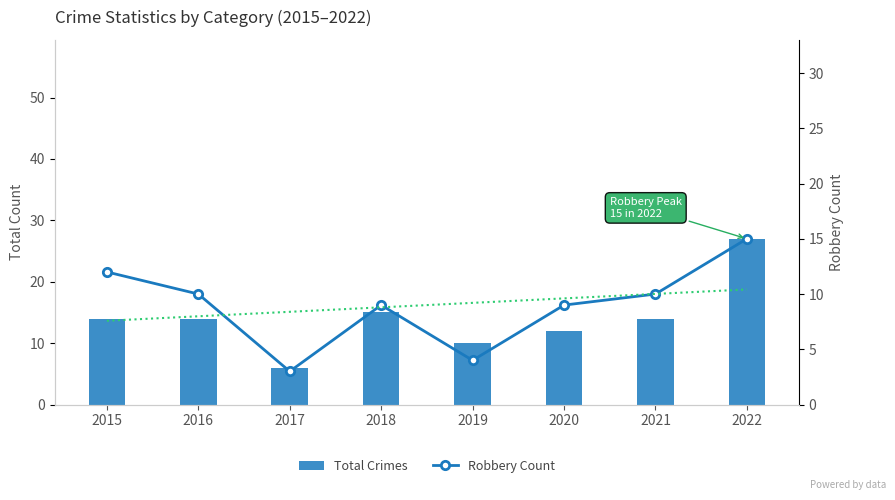

At 2021, list the series in order from largest to smallest.

Total Crimes, Robbery Count